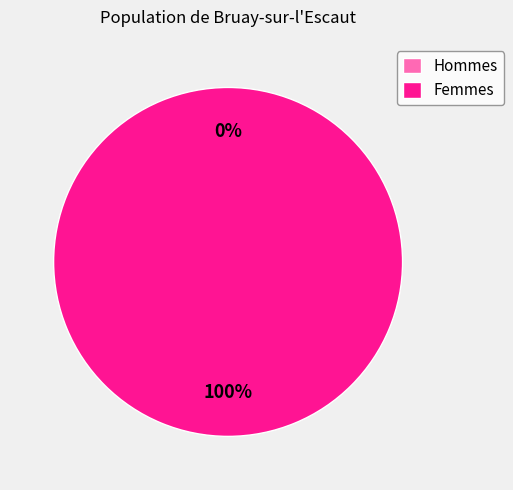

Count the number of slices in the pie.

2